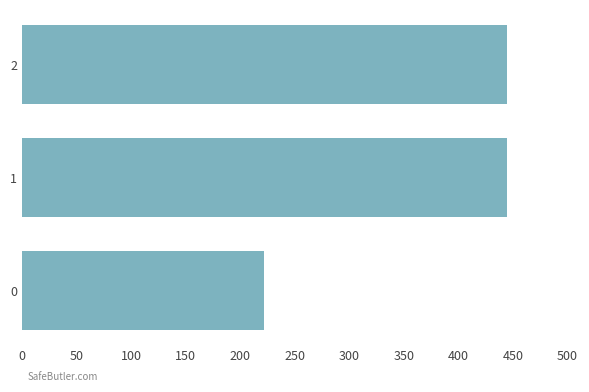

What is the sum of all values?

1111.1